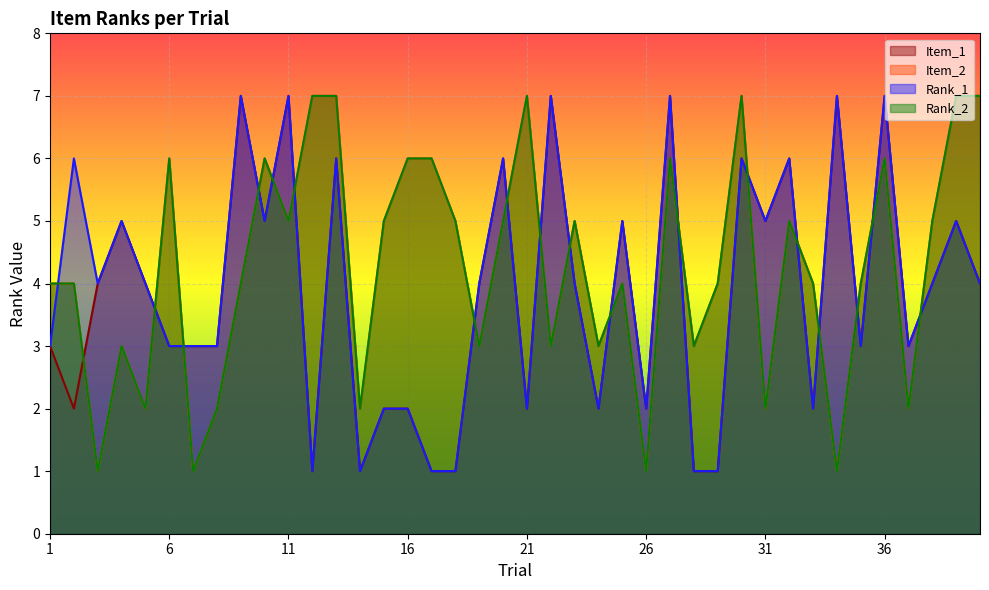

What is the total value across all series at 11?

24